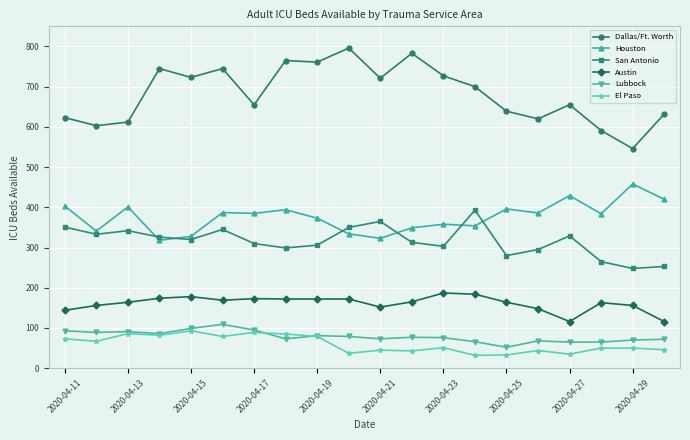

Which series has the largest total across all categories?

Dallas/Ft. Worth